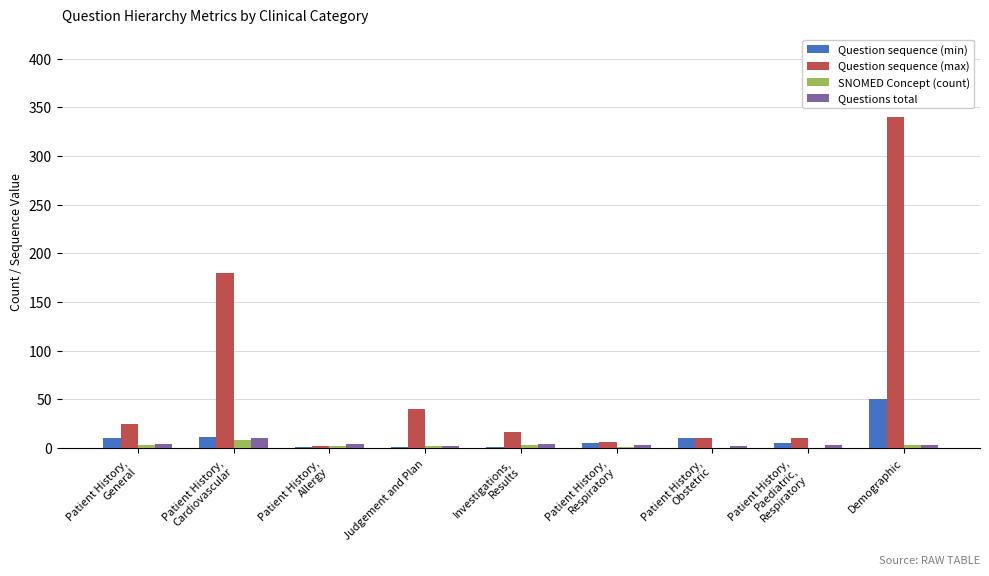

Which series has the largest range (max minus min)?

Question sequence (max)